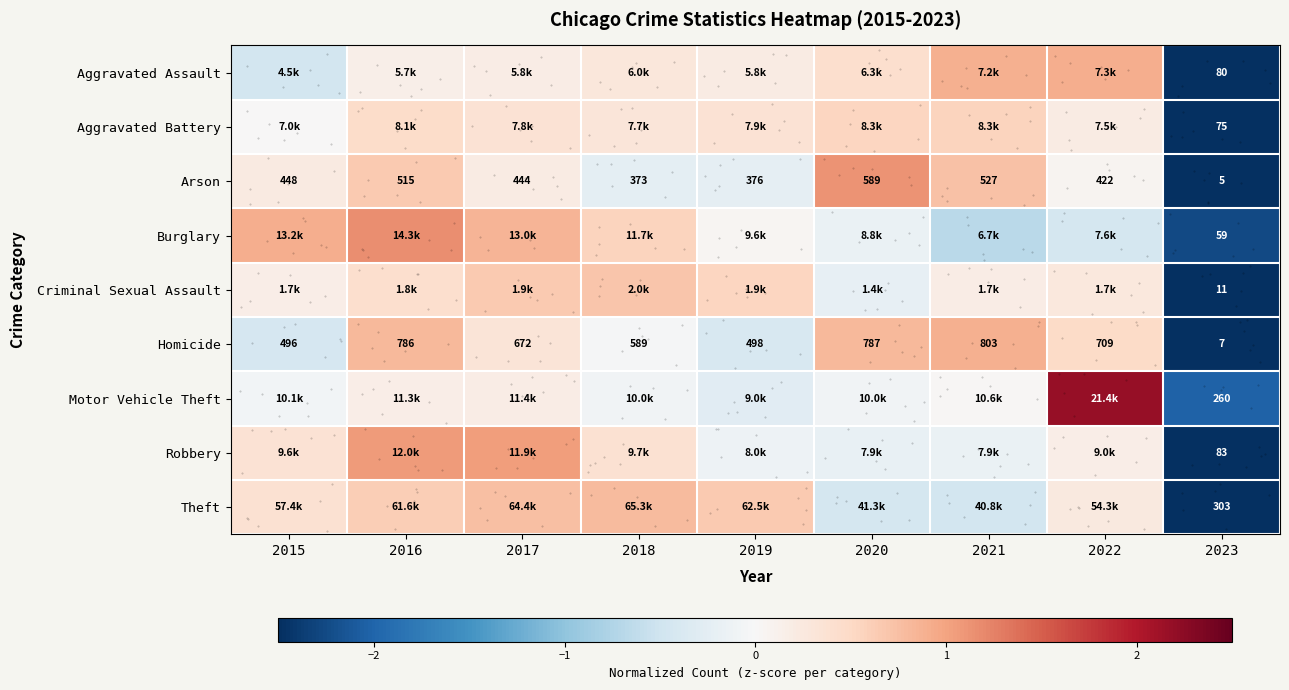

Which category has the highest value in the Robbery series?

2016